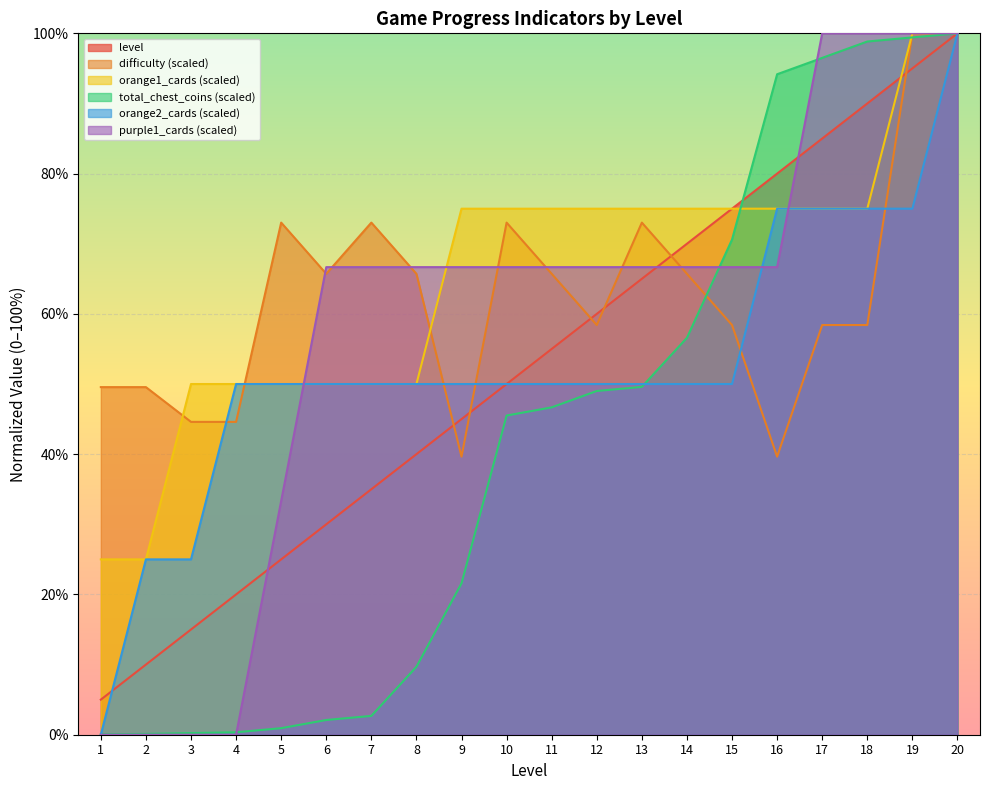

What is the difference between the highest and lowest values at 19?

25.0